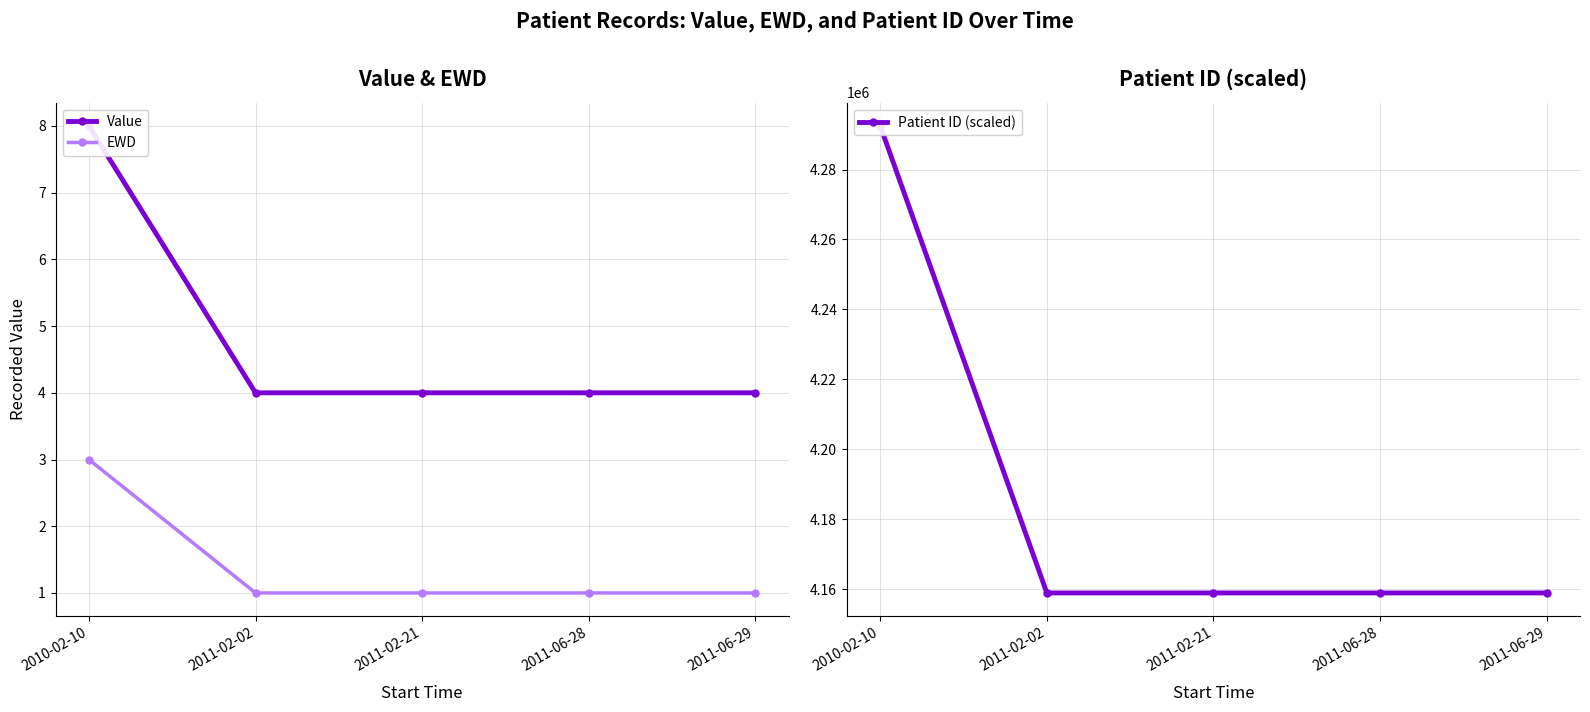

True or false: Value and Patient ID (scaled) intersect in this chart.

False